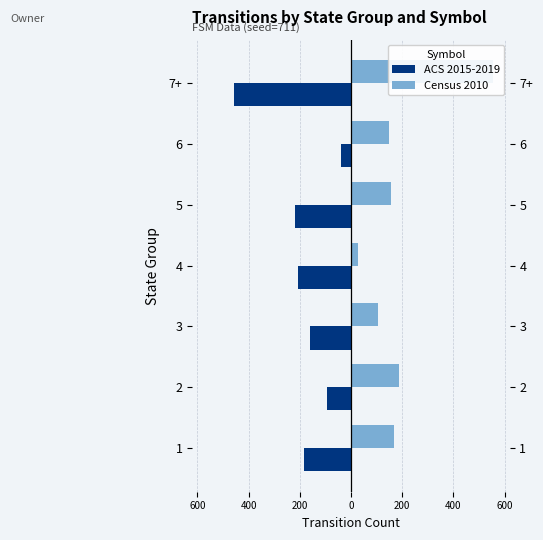

Reading left to right, list all the values displayed in this chart.

ACS 2015-2019: -182	-93	-159	-207	-217	-37	-455
Census 2010: 167	187	105	27	156	148	553